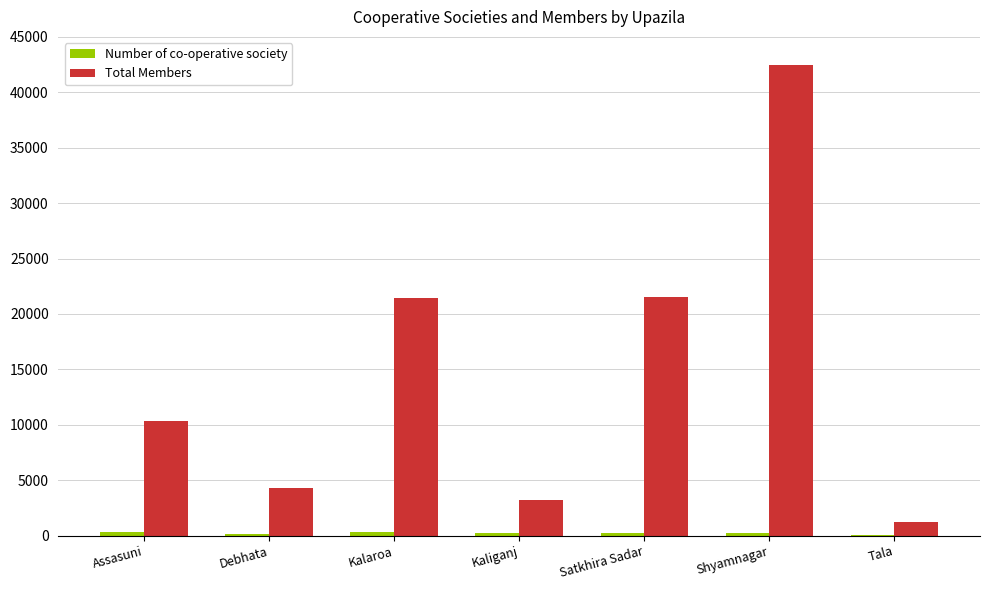

At which category does the chart reach its peak across all series?

Shyamnagar